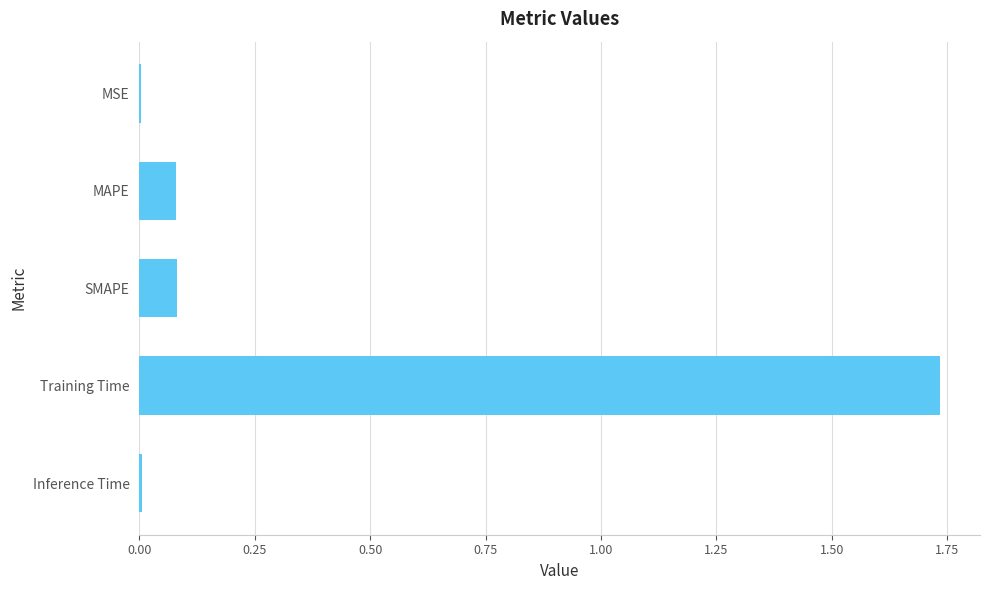

Which category has the highest value across all series?

Training Time